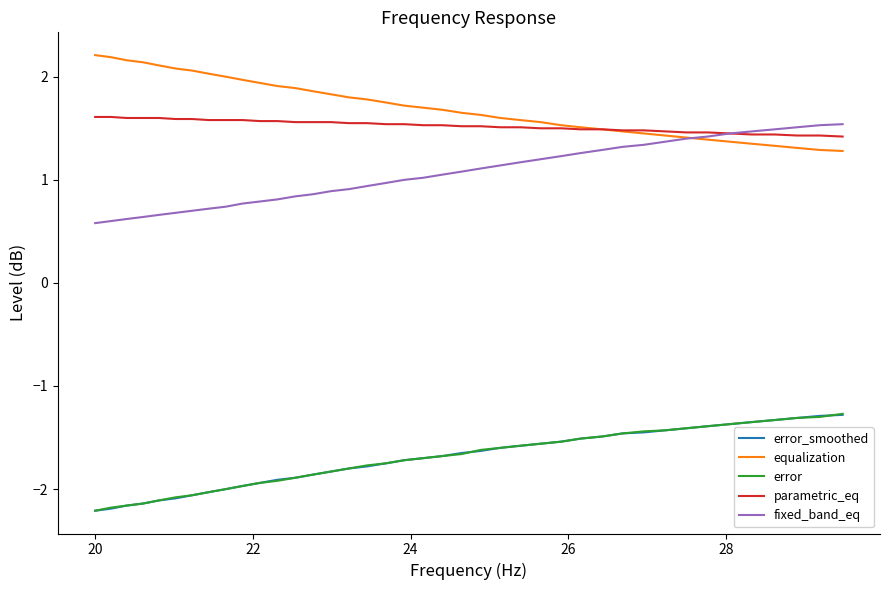

What is the maximum value for equalization?

2.2